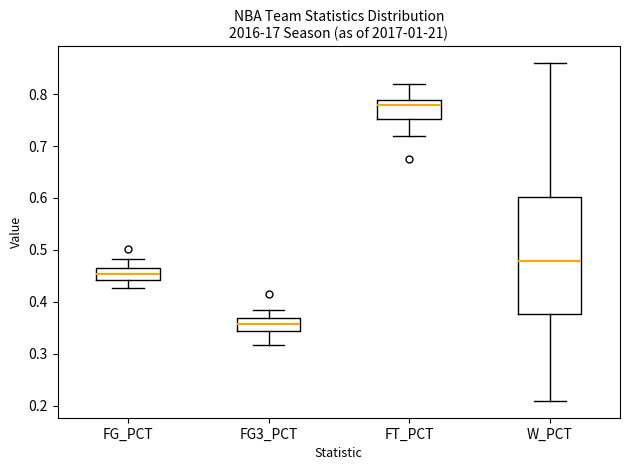

Where is the upper edge of the box for FG3_PCT on the y-axis? The values are not printed on the chart, so give them approximately, as read against the axis.

0.37